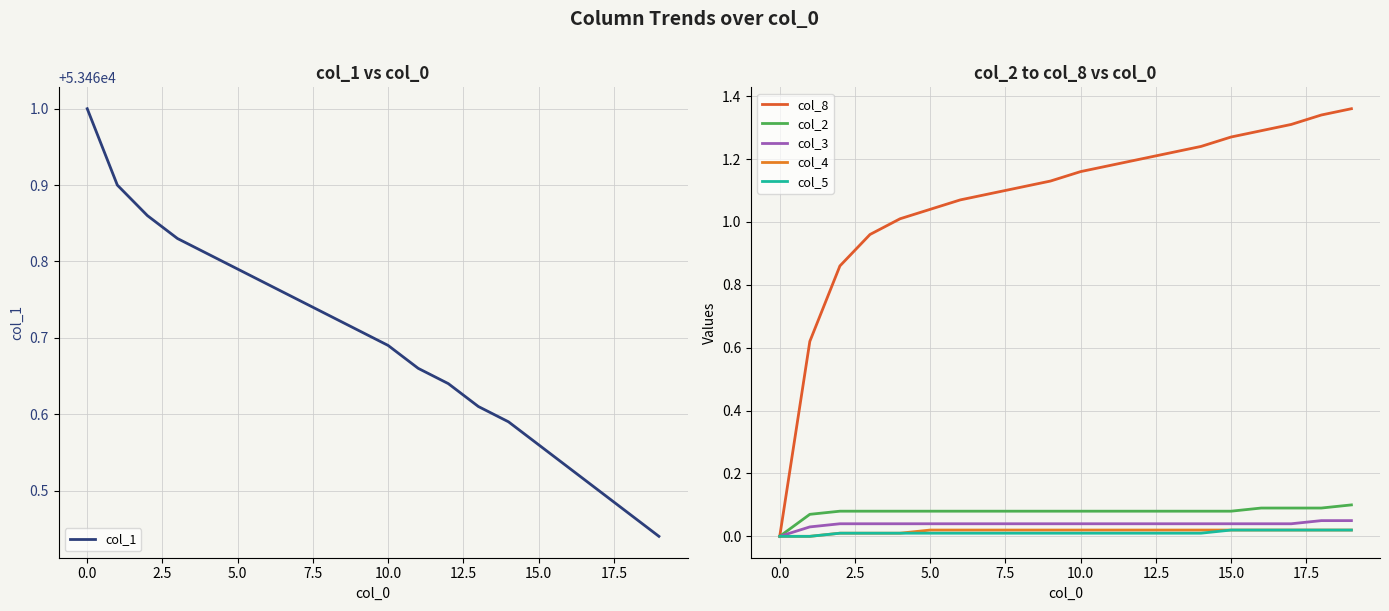

True or false: col_3 and col_8 cross at least once.

False